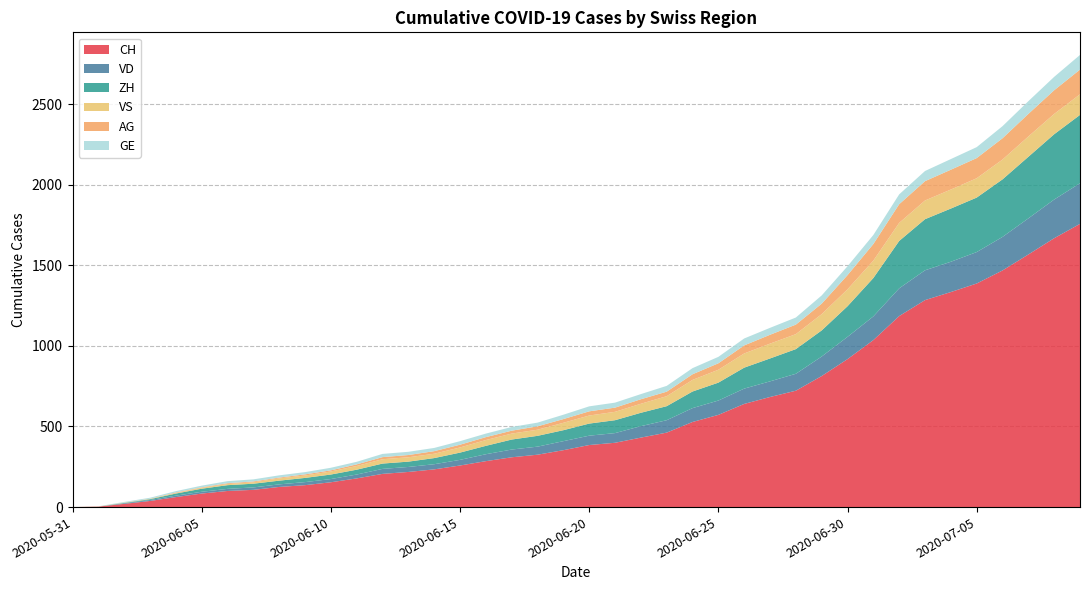

Reading left to right, extract all data points from this chart.

CH: 0	3	20	38	62	84	100	107	125	136	154	178	206	218	234	258	285	309	325	353	385	399	431	462	528	572	640	683	722	813	918	1036	1185	1284	1334	1387	1468	1567	1668	1757
VD: 0	0	4	6	9	11	13	15	16	19	20	24	31	31	32	35	43	48	50	56	58	60	71	77	86	89	95	97	105	121	138	147	172	185	188	195	208	224	240	252
ZH: 0	0	2	5	13	19	23	23	23	26	28	30	33	33	38	45	52	62	67	68	75	80	83	87	103	111	130	142	153	162	190	238	294	317	330	338	357	382	405	424
VS: 0	1	2	2	4	6	7	9	14	15	19	23	27	27	27	32	36	37	38	46	50	52	56	62	72	80	88	92	93	101	105	108	112	116	118	120	123	126	126	128
AG: 0	0	0	1	3	3	5	5	5	7	7	10	13	14	16	17	18	18	21	23	26	26	28	28	35	40	50	55	59	65	88	103	116	120	123	125	132	140	147	153
GE: 0	1	4	6	8	10	13	13	14	14	16	16	20	20	20	22	22	23	23	27	31	31	32	36	38	40	43	43	44	51	55	56	61	63	66	68	75	79	83	91